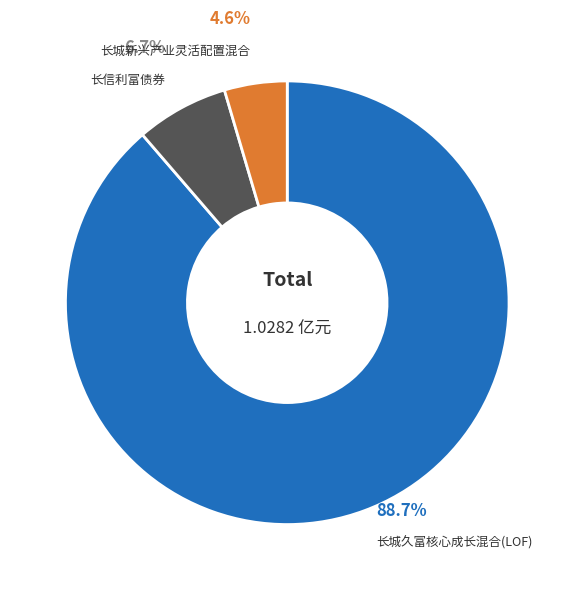

Count the number of slices in the pie.

3